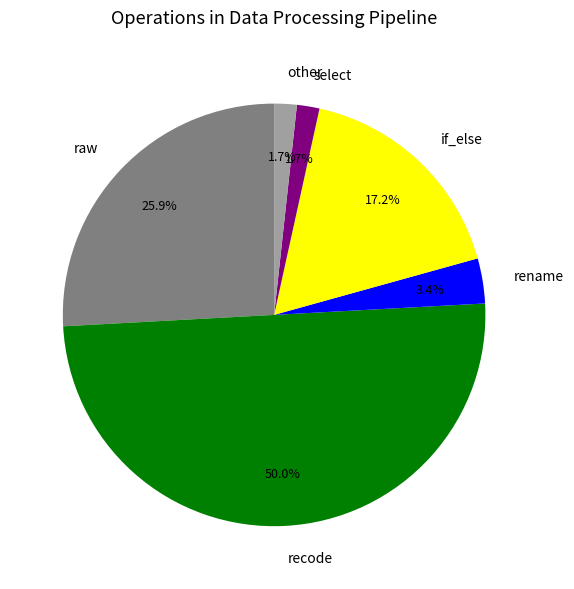

To the nearest percent, what portion does recode represent?

50%